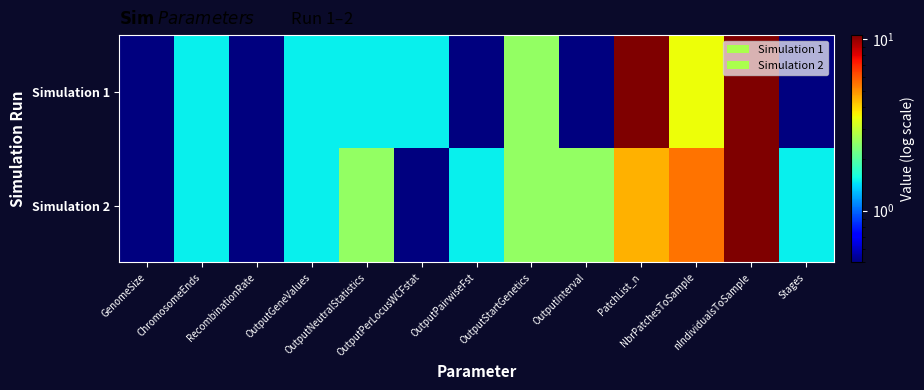

Reading left to right, list all the values displayed in this chart.

Simulation 1: GenomeSize=0.5	ChromosomeEnds=1.5	RecombinationRate=0.5	OutputGeneValues=1.5	OutputNeutralStatistics=1.5	OutputPerLocusWCFstat=1.5	OutputPairwiseFst=0.5	OutputStartGenetics=2.5	OutputInterval=0.5	PatchList_n=10.5	NbrPatchesToSample=3.5	nIndividualsToSample=10.5	Stages=0.5
Simulation 2: GenomeSize=0.5	ChromosomeEnds=1.5	RecombinationRate=0.5	OutputGeneValues=1.5	OutputNeutralStatistics=2.5	OutputPerLocusWCFstat=0.5	OutputPairwiseFst=1.5	OutputStartGenetics=2.5	OutputInterval=2.5	PatchList_n=4.5	NbrPatchesToSample=5.5	nIndividualsToSample=10.5	Stages=1.5